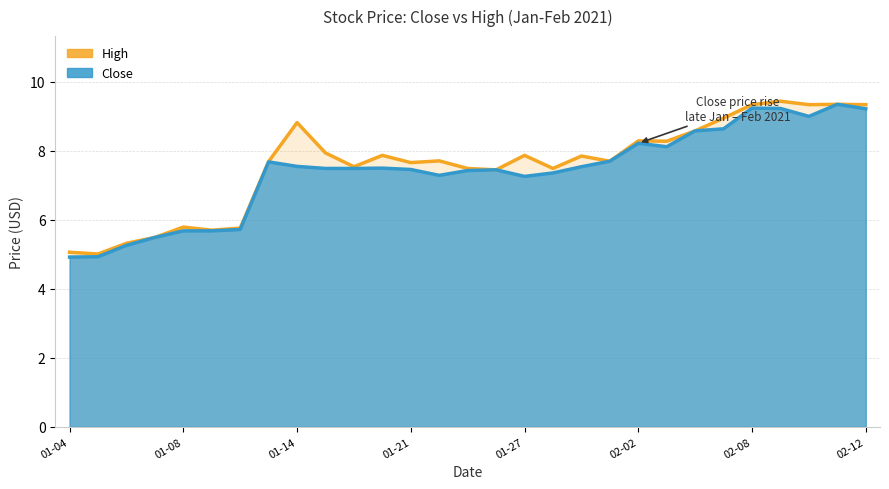

Which series has the widest spread of values?

High